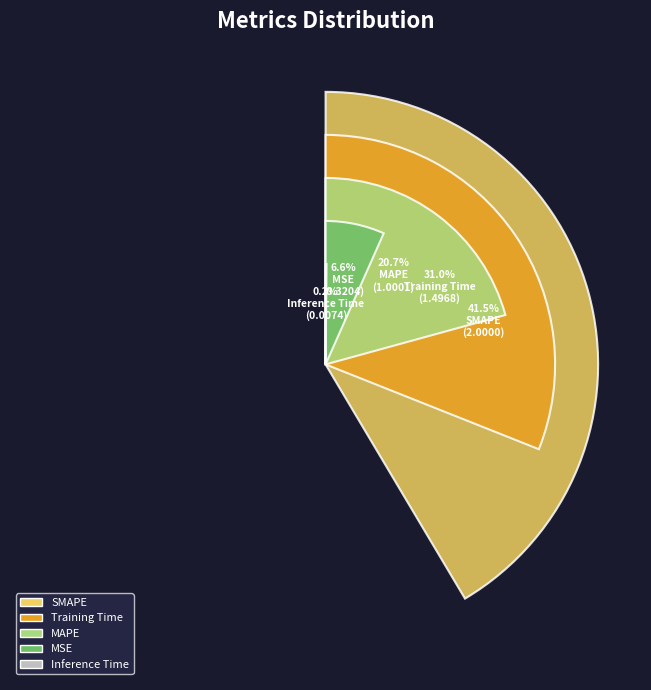

Is Inference Time the majority of the pie?

No